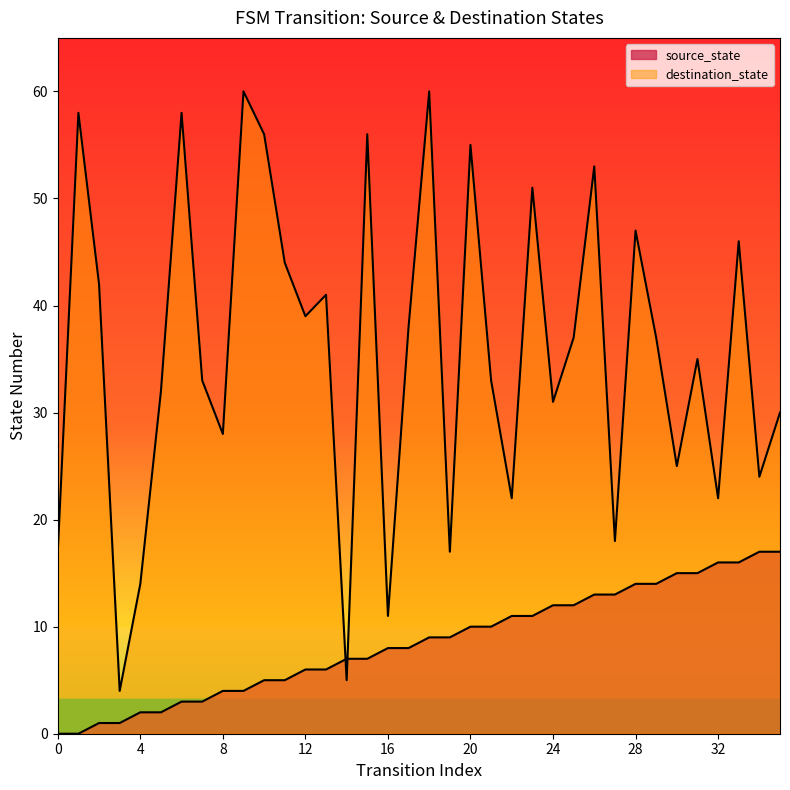

At which label is destination_state closest to 32?

5